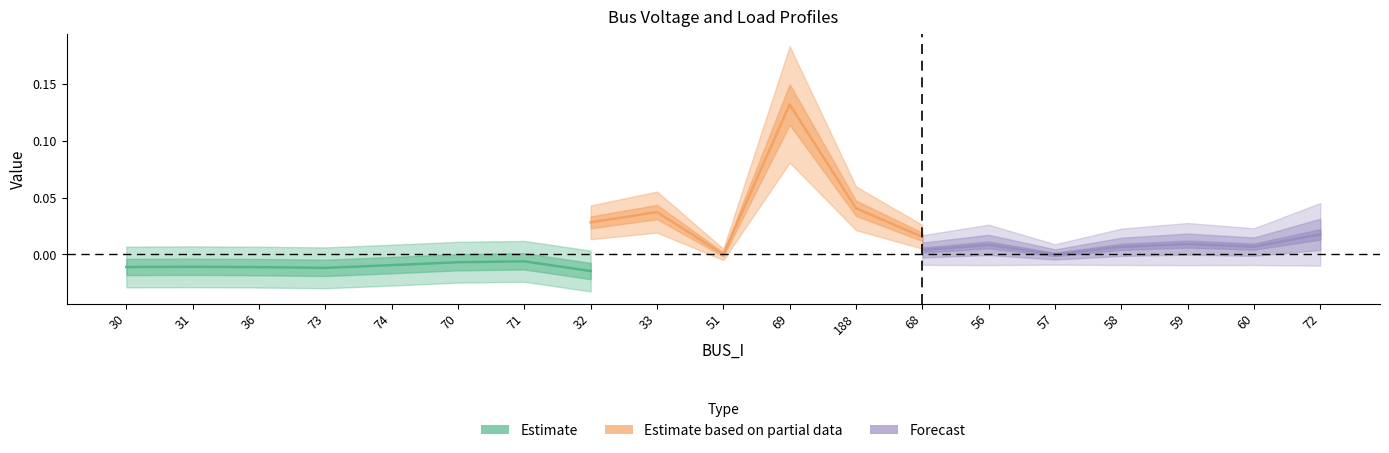

How many distinct data groups are displayed?

3